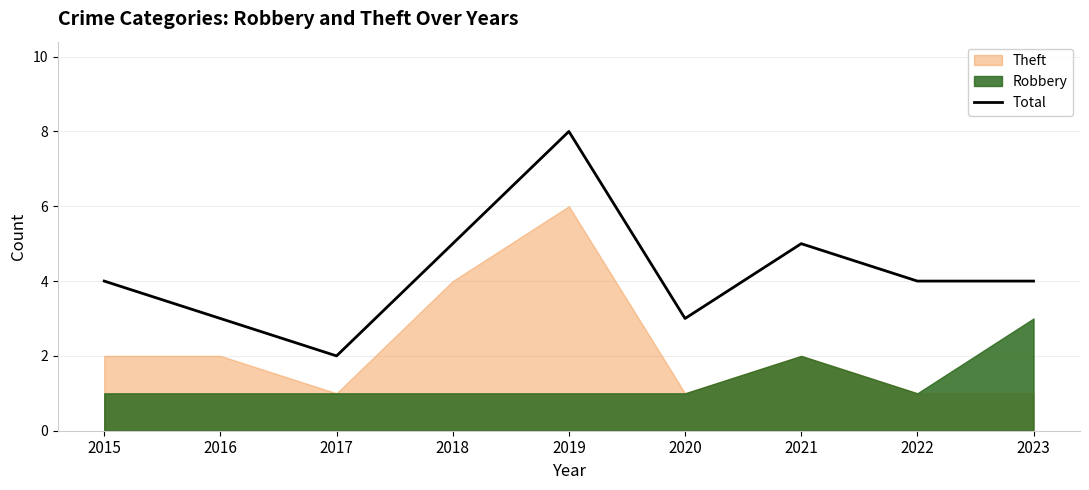

True or false: there are more than 1 points higher than both neighbors.

True